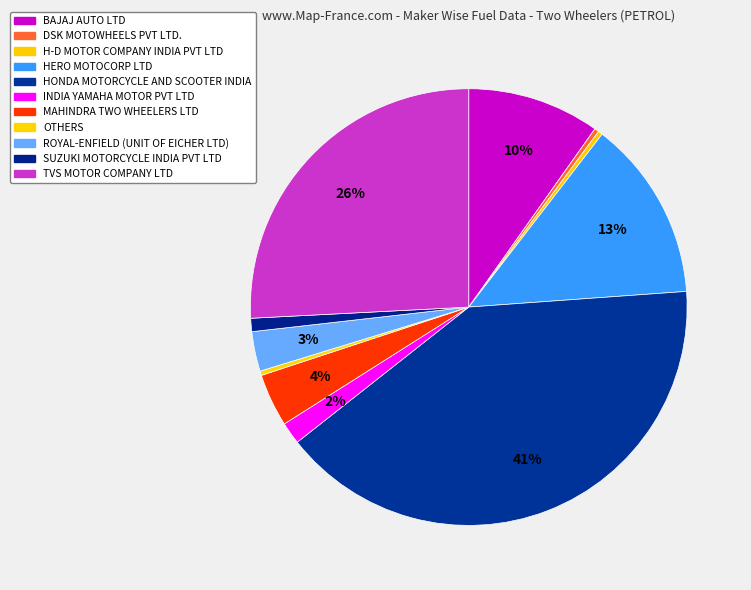

Count the number of slices in the pie.

11